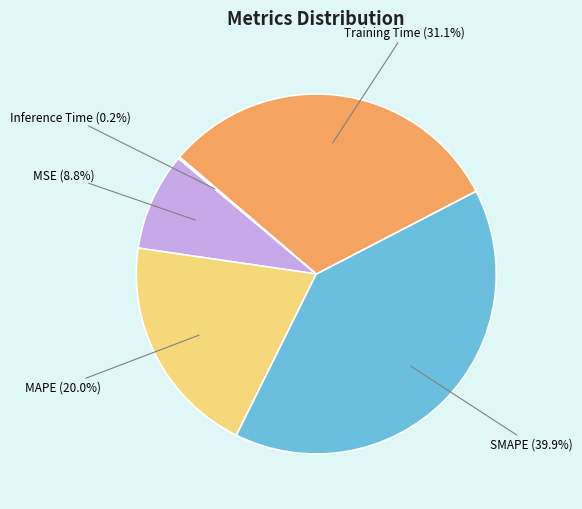

Between MSE and SMAPE, which is larger?

SMAPE